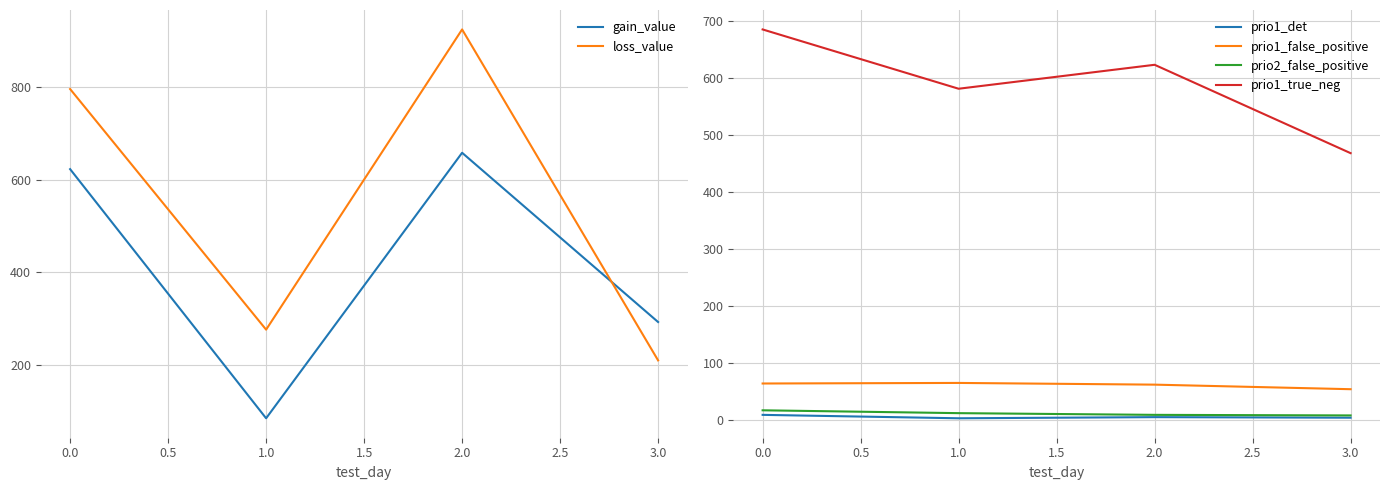

List the labels in order of prio1_true_neg value, smallest first.

3.0, 1.0, 2.0, 0.0